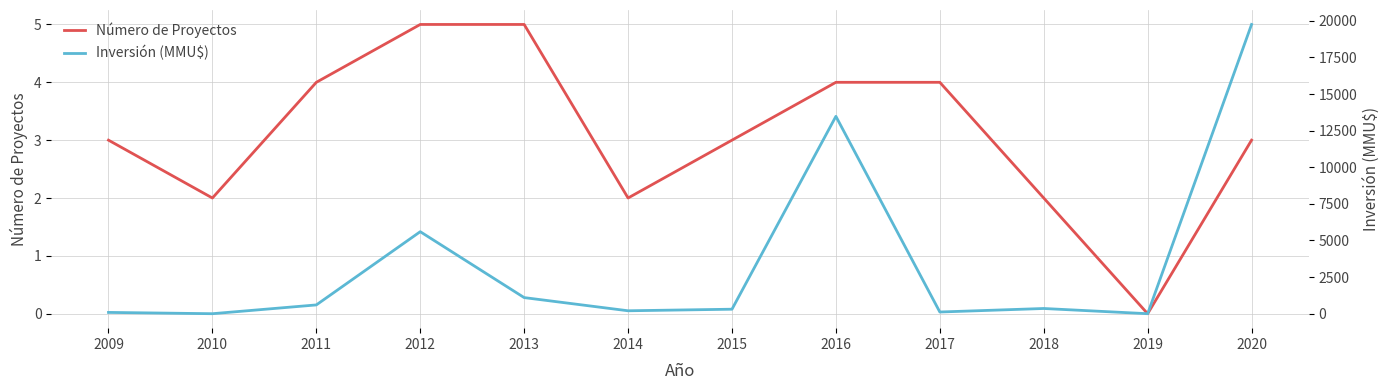

Reading left to right, extract all data points from this chart.

Número de Proyectos: 2009=3	2010=2	2011=4	2012=5	2013=5	2014=2	2015=3	2016=4	2017=4	2018=2	2019=0	2020=3
Inversión (MMU$): 2009=88	2010=0	2011=600	2012=5600	2013=1100	2014=200	2015=307	2016=13477	2017=116	2018=356	2019=0	2020=19750